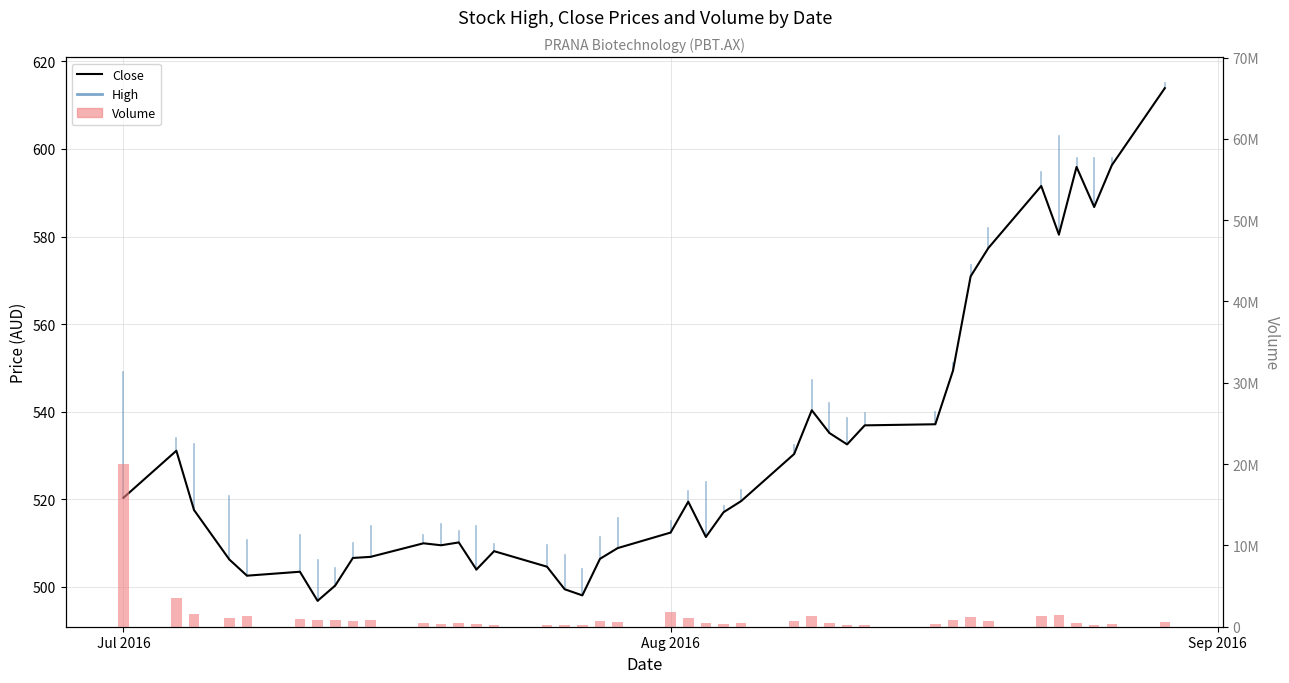

True or false: Close has a value of 293.1 at 24.

False